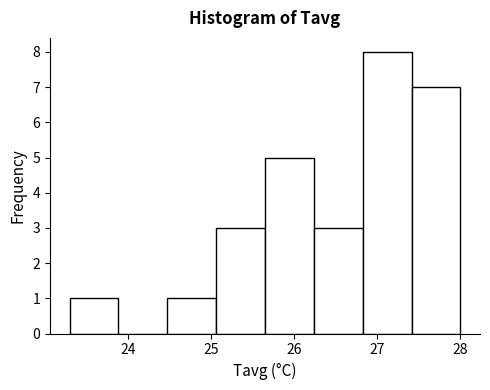

Reading left to right, list every bar in this chart as the range it spans on the x-axis followed by its height. Neither the bar edges nor the heights are printed on the chart, so give them approximately, as read against the axes.

23.3 to 23.9: 1
23.9 to 24.5: 0
24.5 to 25.1: 1
25.1 to 25.7: 3
25.7 to 26.2: 5
26.2 to 26.8: 3
26.8 to 27.4: 8
27.4 to 28.0: 7